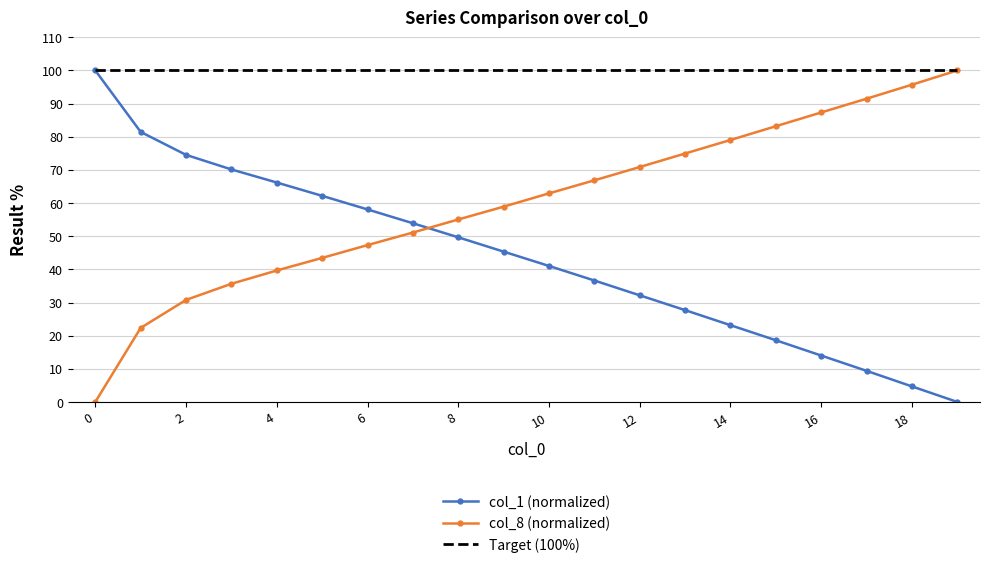

How many categories are shown in the chart?

20